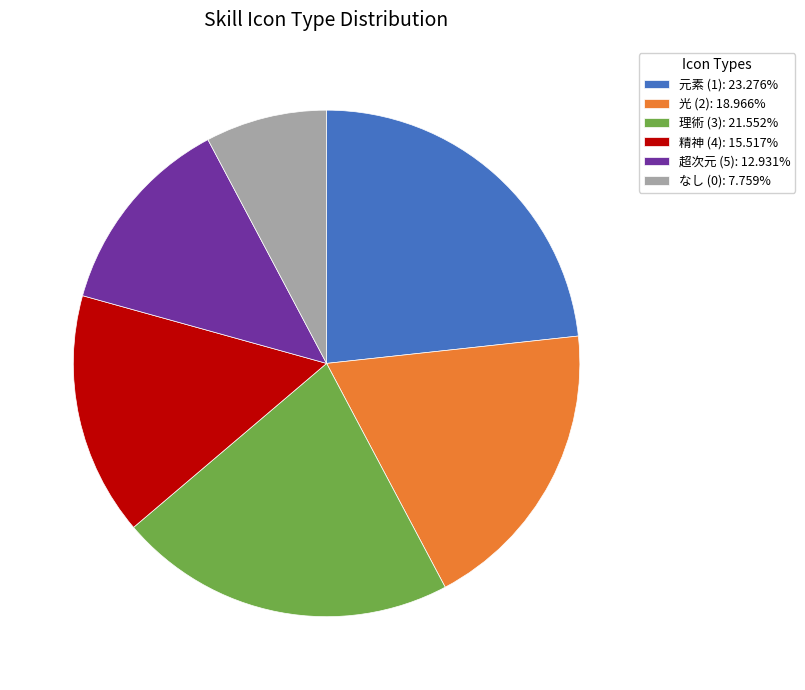

Does 超次元 account for over 50% of the chart?

No